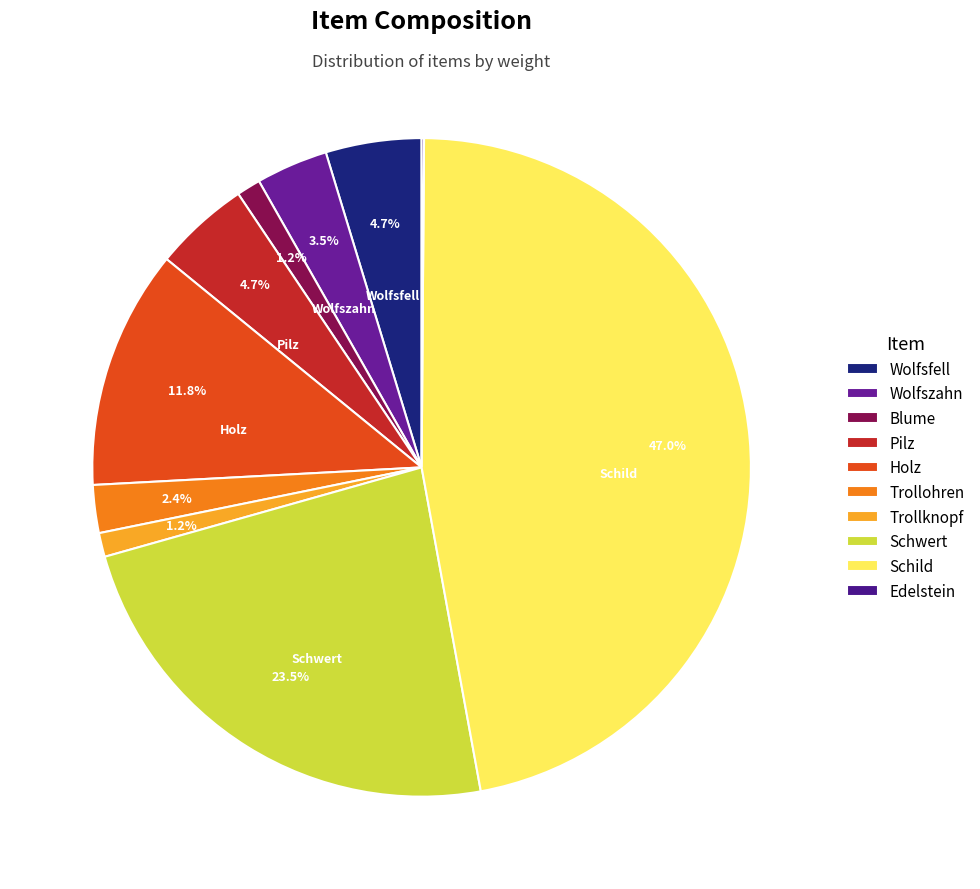

To the nearest percent, what is the difference between the Wolfszahn and Schild slice percentages?

43%